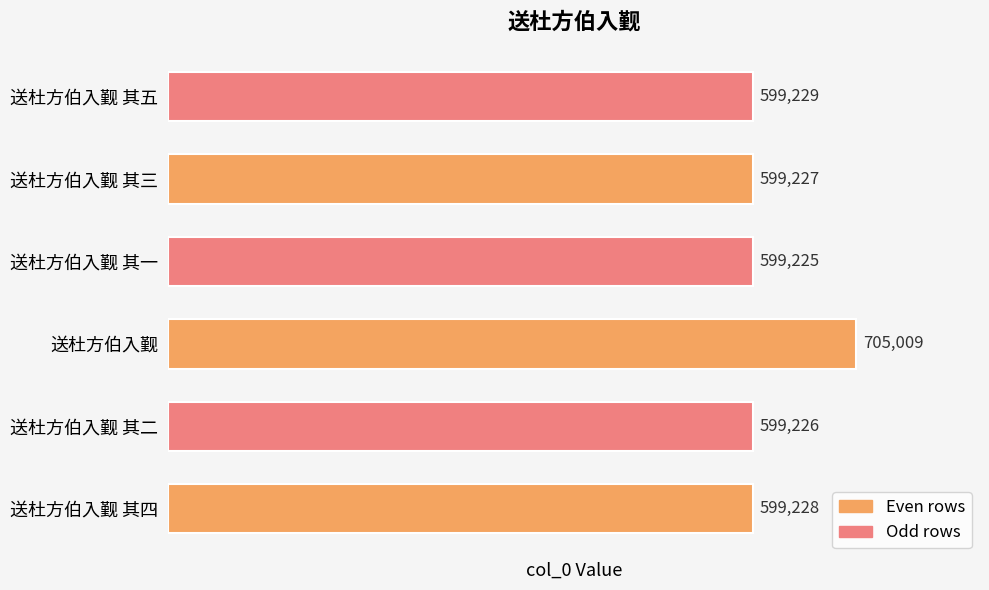

List the labels in order of value, largest first.

送杜方伯入觐, 送杜方伯入觐 其五, 送杜方伯入觐 其四, 送杜方伯入觐 其三, 送杜方伯入觐 其二, 送杜方伯入觐 其一